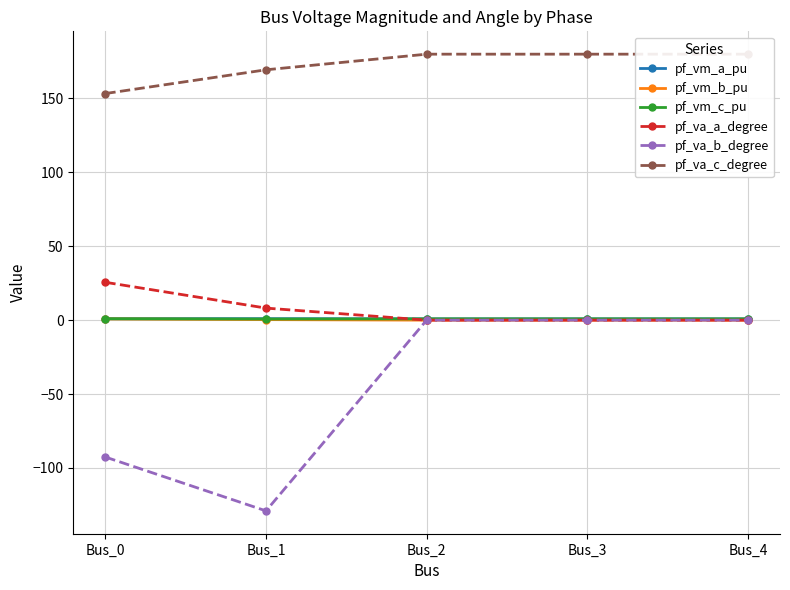

At which label is pf_va_a_degree closest to 12?

Bus_1